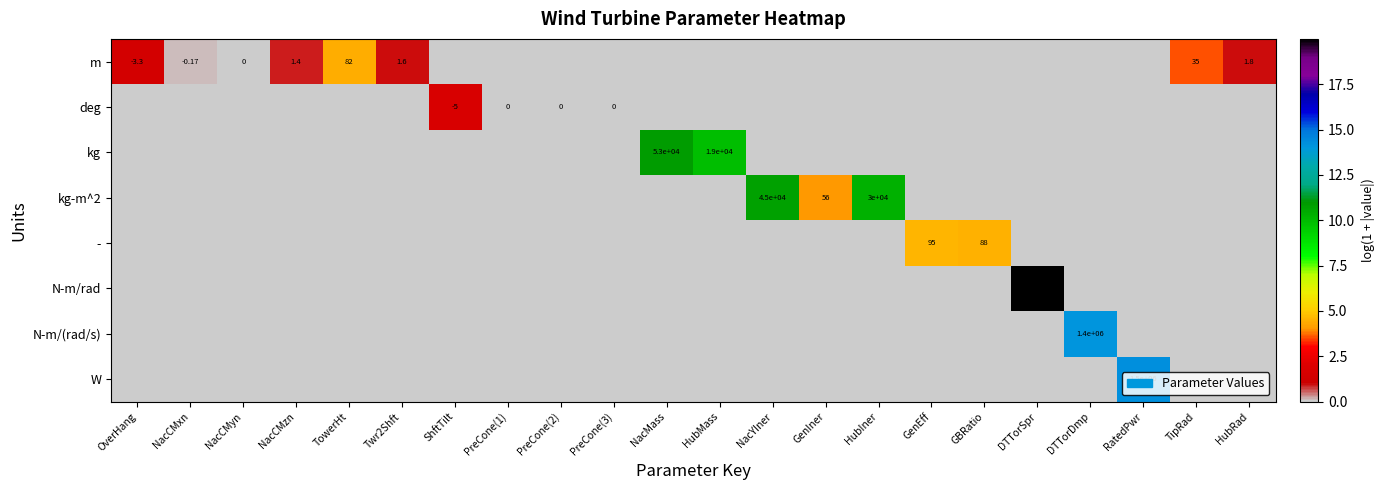

Which series changed the most between NacCMxn and NacCMyn?

row_0